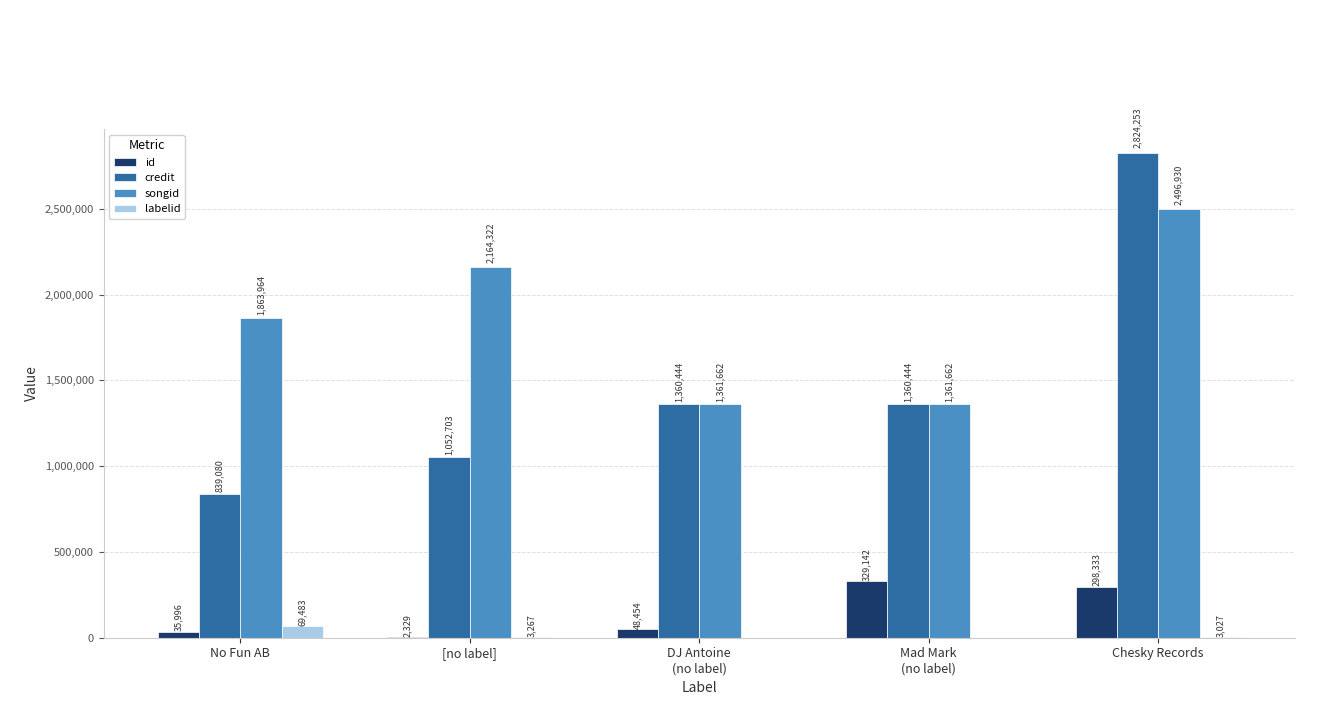

What is the sum of all labelid values?

75777